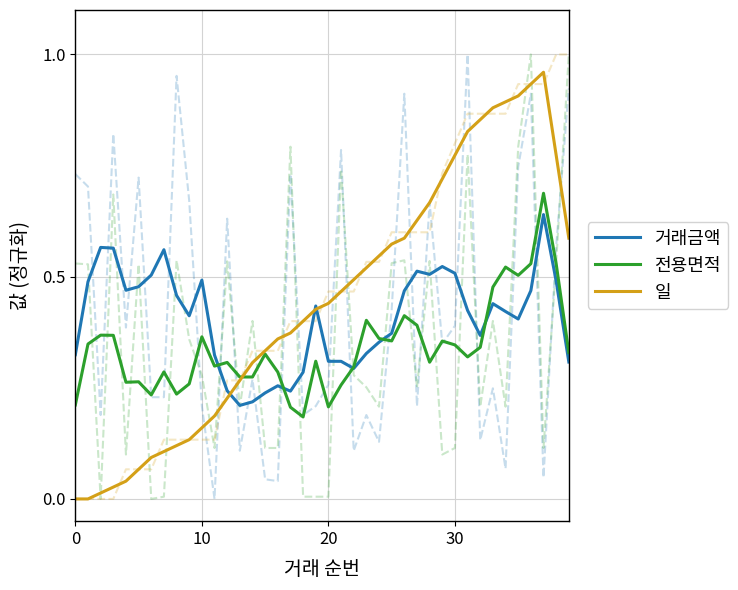

Reading right to left, list all the values displayed in this chart.

거래금액: 0.3	0.5	0.6	0.5	0.4	0.4	0.4	0.4	0.4	0.5	0.5	0.5	0.5	0.5	0.4	0.4	0.3	0.3	0.3	0.3	0.4	0.3	0.2	0.3	0.2	0.2	0.2	0.2	0.3	0.5	0.4	0.5	0.6	0.5	0.5	0.5	0.6	0.6	0.5	0.3
전용면적: 0.3	0.5	0.7	0.5	0.5	0.5	0.5	0.3	0.3	0.3	0.4	0.3	0.4	0.4	0.4	0.4	0.4	0.3	0.3	0.2	0.3	0.2	0.2	0.3	0.3	0.3	0.3	0.3	0.3	0.4	0.3	0.2	0.3	0.2	0.3	0.3	0.4	0.4	0.3	0.2
일: 0.6	0.8	1.0	0.9	0.9	0.9	0.9	0.9	0.8	0.8	0.7	0.7	0.6	0.6	0.6	0.5	0.5	0.5	0.5	0.4	0.4	0.4	0.4	0.4	0.3	0.3	0.3	0.2	0.2	0.2	0.1	0.1	0.1	0.1	0.1	0.0	0.0	0.0	0.0	0.0